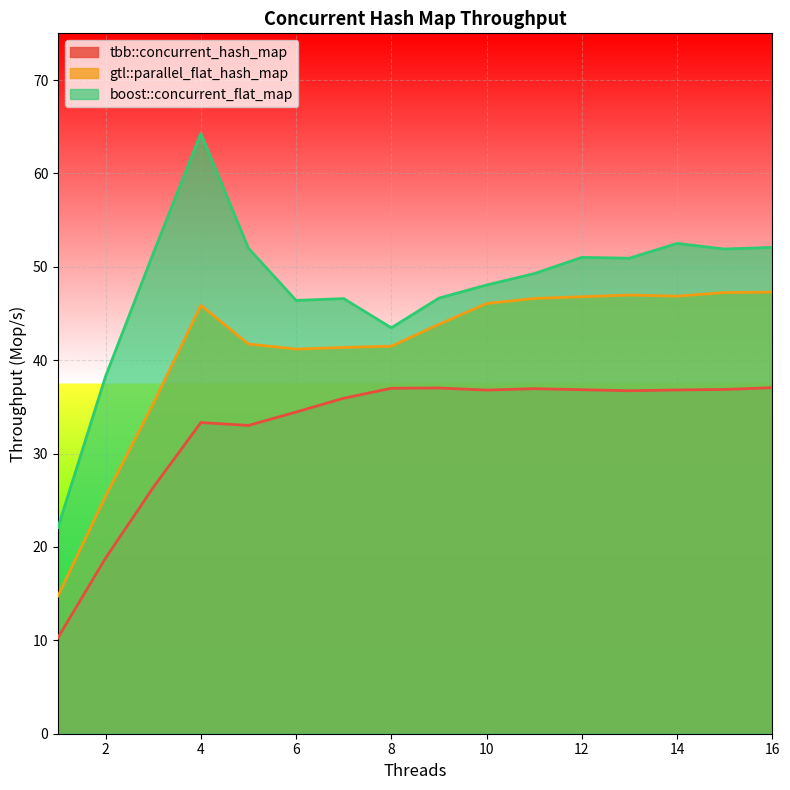

Read the gtl::parallel_flat_hash_map value at 2.

25.5